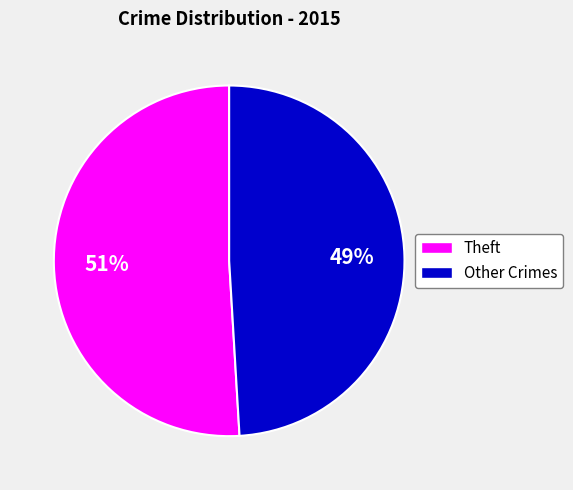

What is the largest slice in the pie chart?

Theft